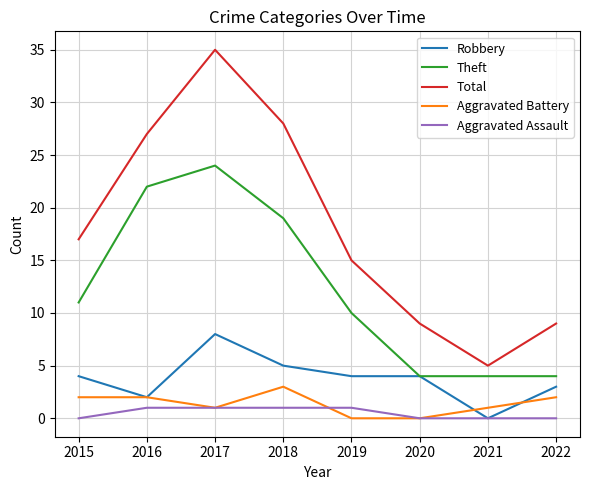

Which series has the largest range (max minus min)?

Total